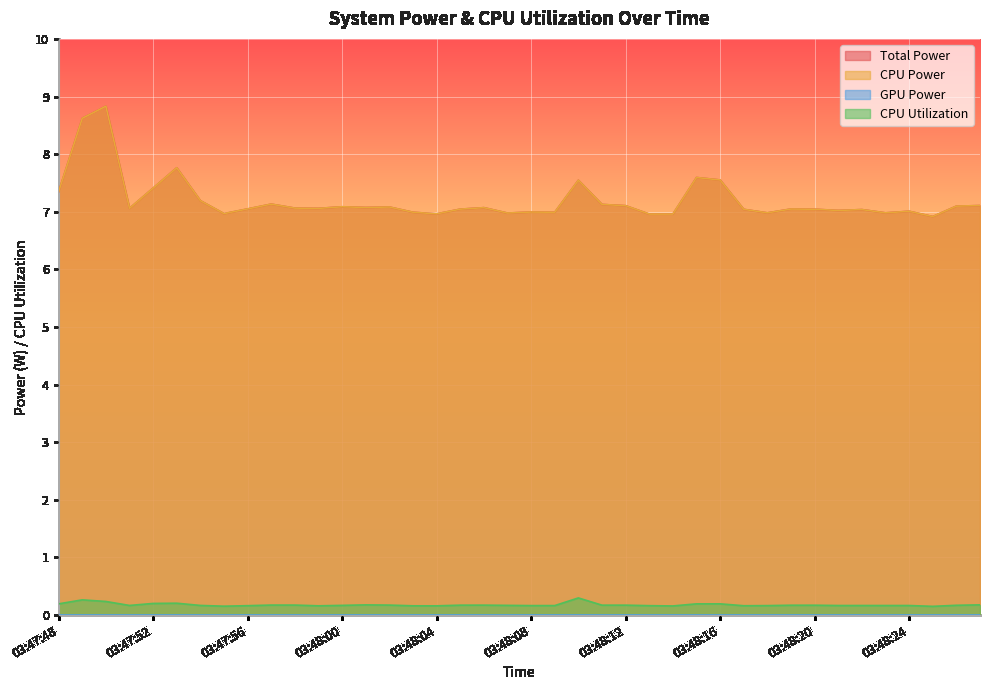

Does the chart display data point markers on the line(s)?

No